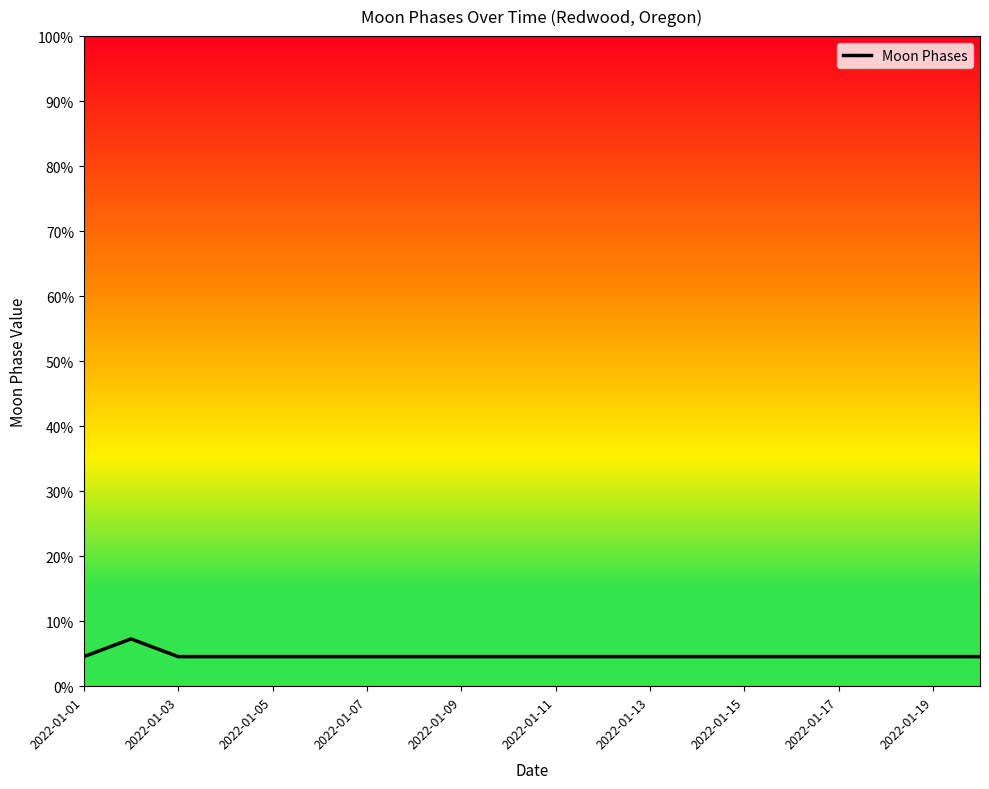

True or false: there are more than 1 points higher than both neighbors.

False